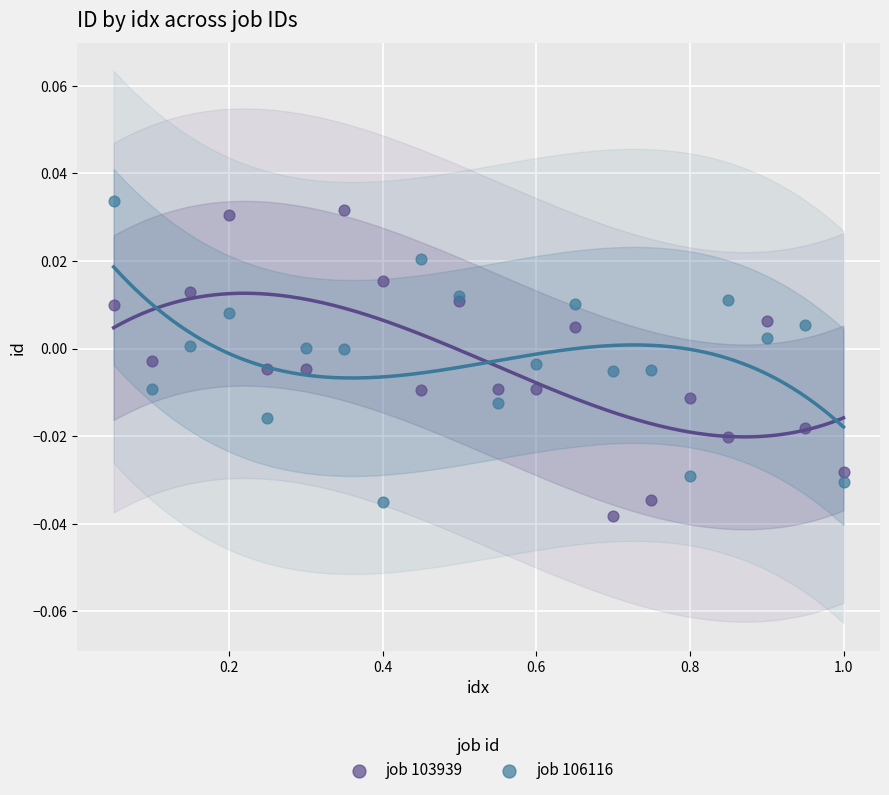

What is the X range (max minus min) for the scatter plot?

0.9